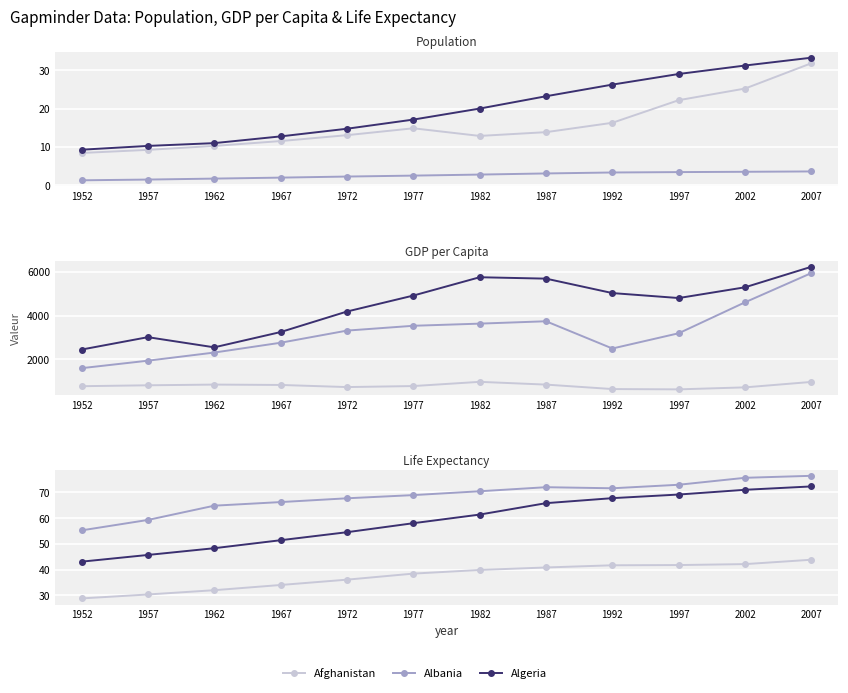

At which label is Albania closest to 65?

1962